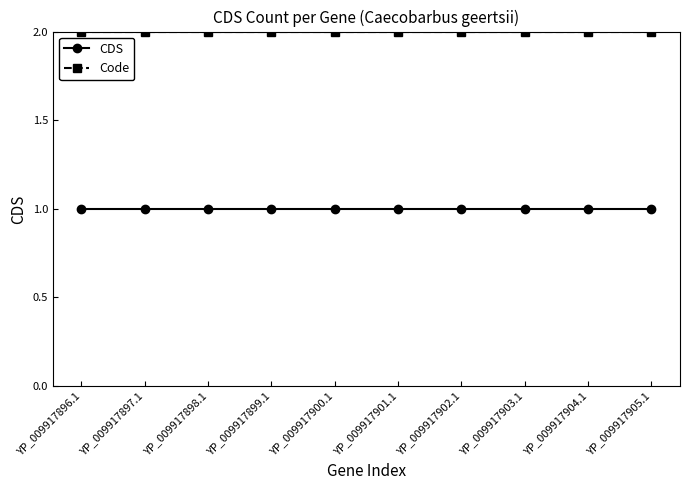

The value of CDS at YP_009917896.1 is 2. True or false?

False